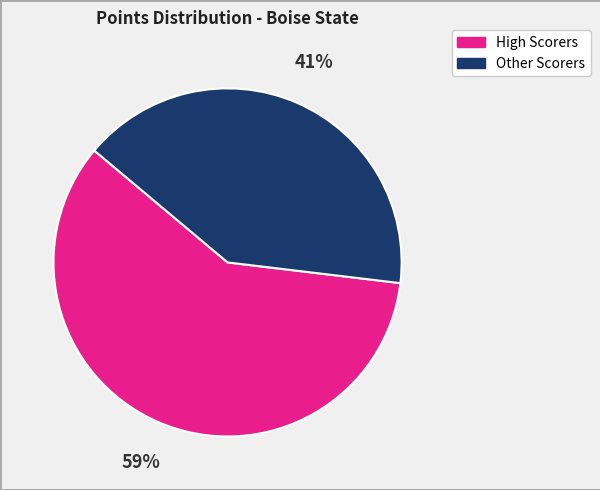

What percentage is the High Scorers slice, to the nearest percent?

59%